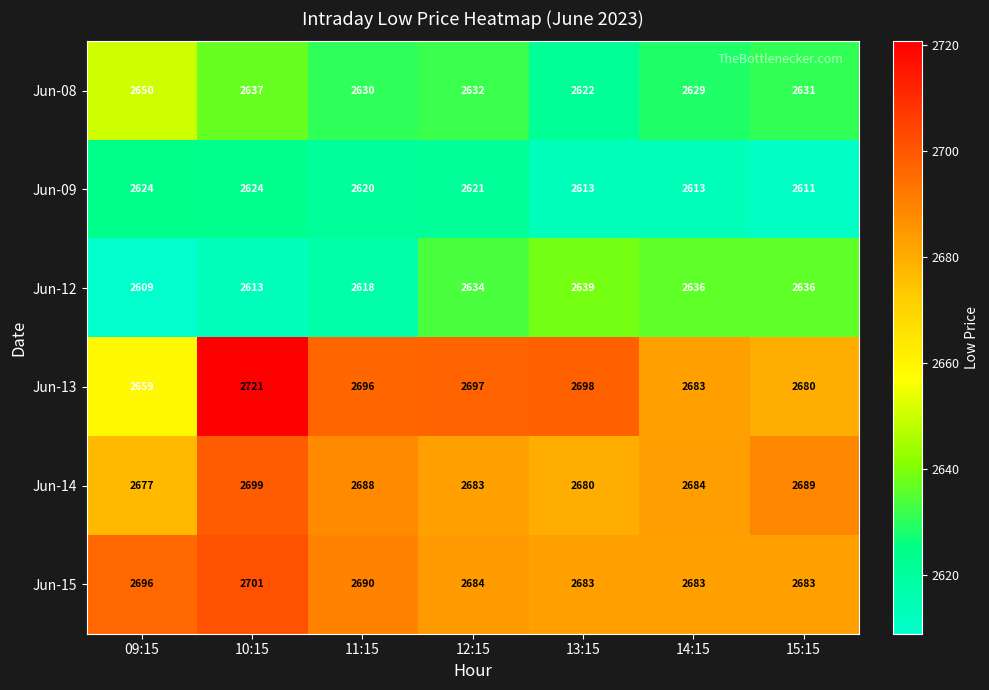

What is the greatest value displayed?

2721